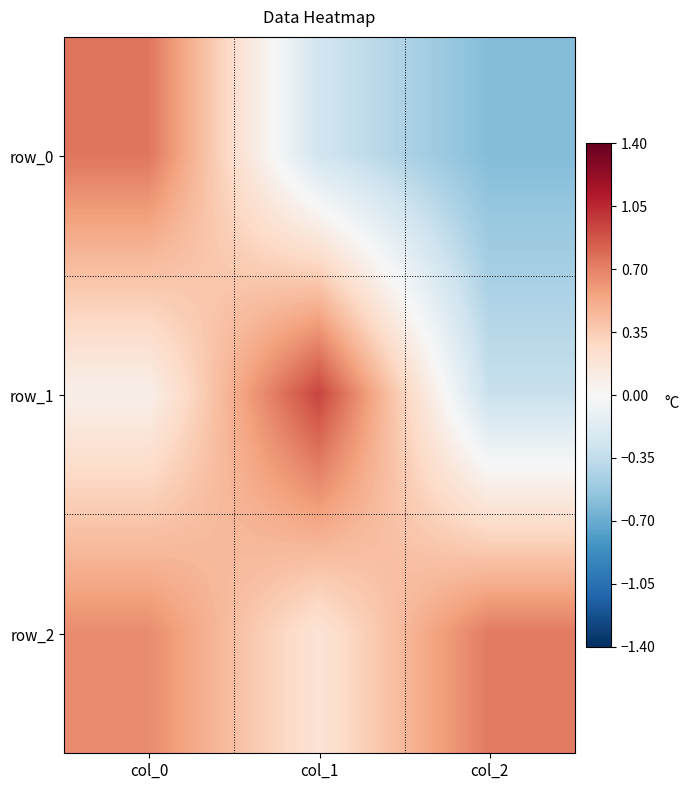

Reading left to right, extract all data points from this chart.

row_0: 0.7	-0.3	-0.6
row_1: 0.1	0.9	-0.3
row_2: 0.7	0.2	0.7